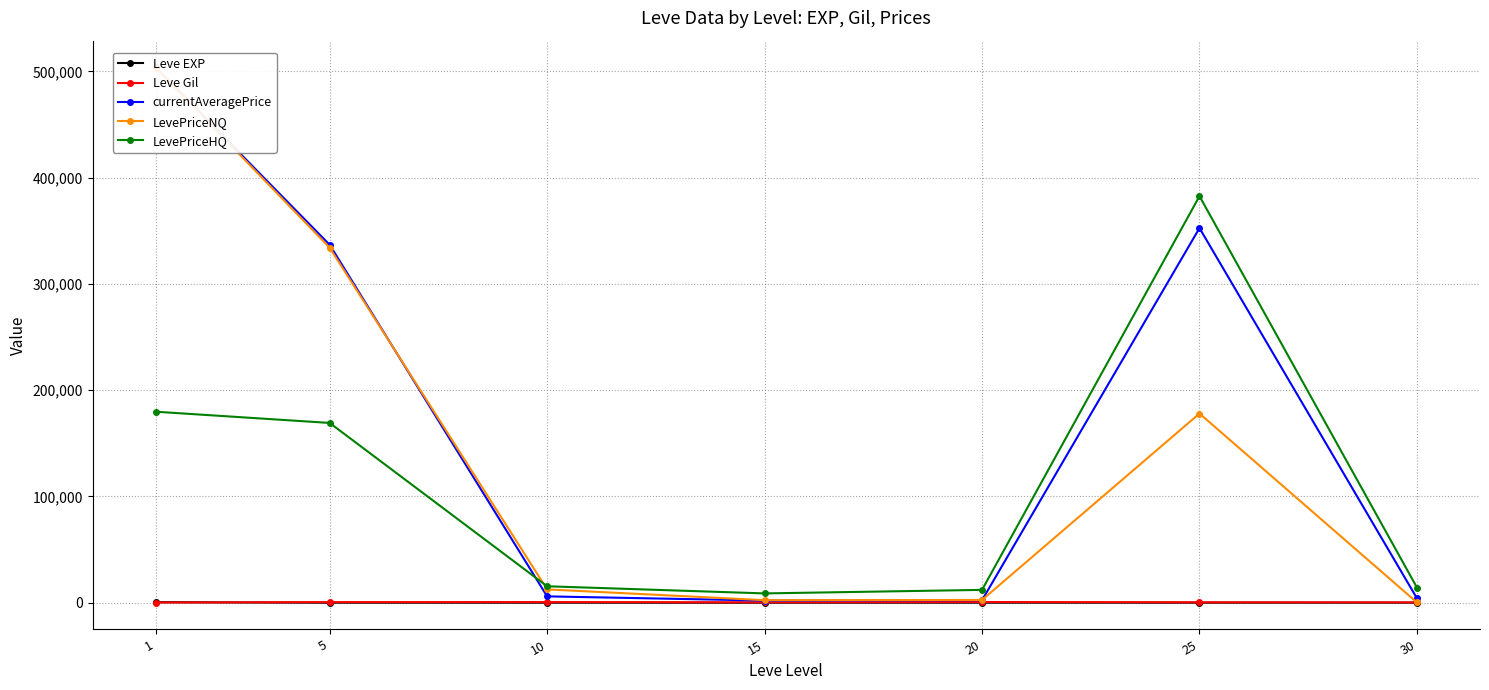

How many data points in Leve Gil are less than 391?

3